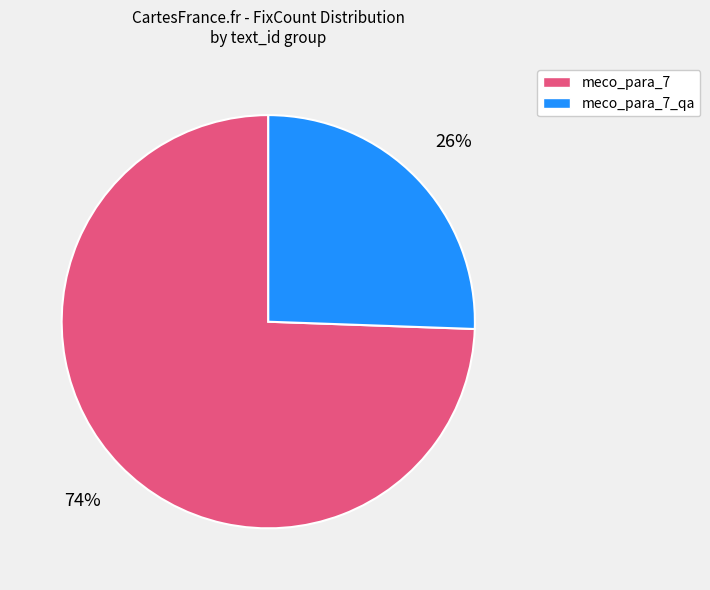

Which has a higher value, meco_para_7 or meco_para_7_qa?

meco_para_7